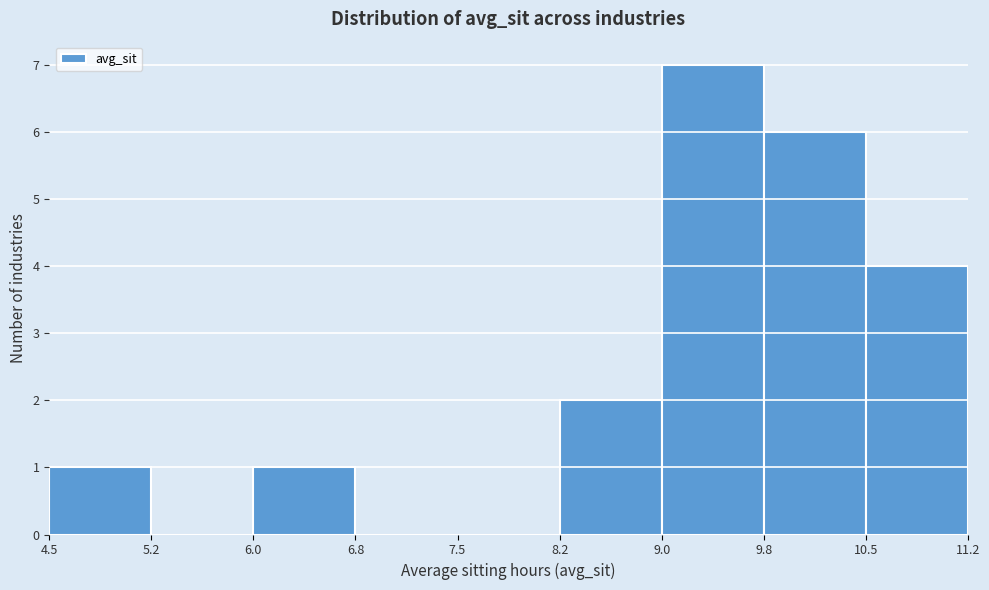

Reading left to right, transcribe this chart: for each bar, give the range it covers on the x-axis and its height. The values are not printed on the chart, so give them approximately, as read against the axis.

4.5 to 5.2: 1
5.2 to 6.0: 0
6.0 to 6.8: 1
6.8 to 7.5: 0
7.5 to 8.2: 0
8.2 to 9.0: 2
9.0 to 9.8: 7
9.8 to 10.5: 6
10.5 to 11.2: 4